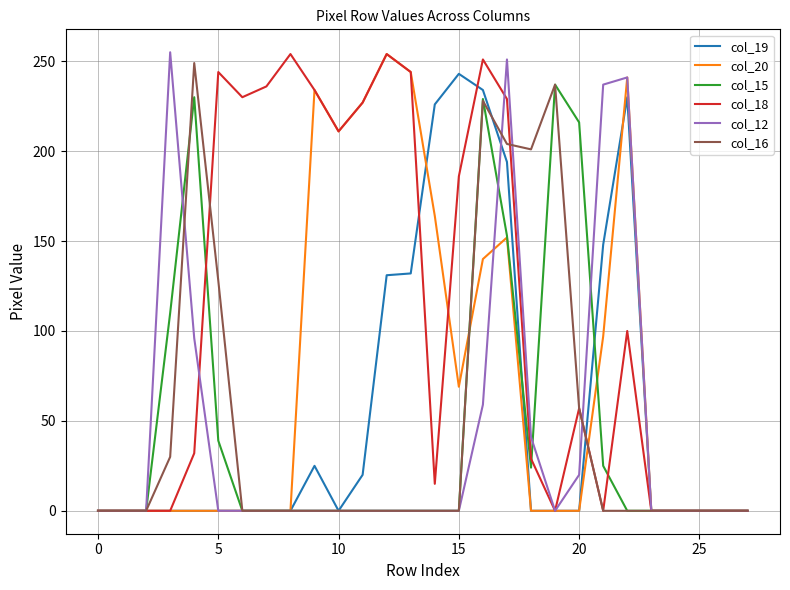

Which series has the largest total across all categories?

col_18